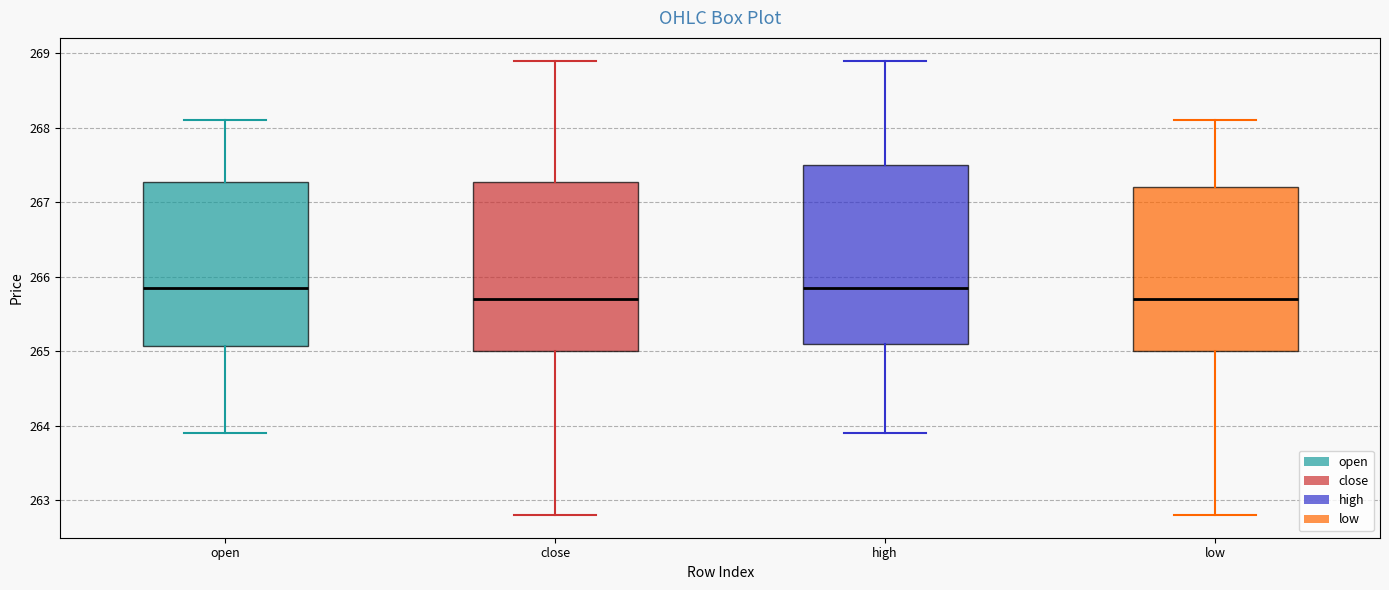

Reading left to right, read every box against the y-axis: the position of its median line, the range the box covers, and the ends of its whiskers. The values are not printed on the chart, so give them approximately, as read against the axis.

open: median 265.9, box 265.1 to 267.3, whiskers 263.9 to 268.1
close: median 265.7, box 265.0 to 267.3, whiskers 262.8 to 268.9
high: median 265.9, box 265.1 to 267.5, whiskers 263.9 to 268.9
low: median 265.7, box 265.0 to 267.2, whiskers 262.8 to 268.1